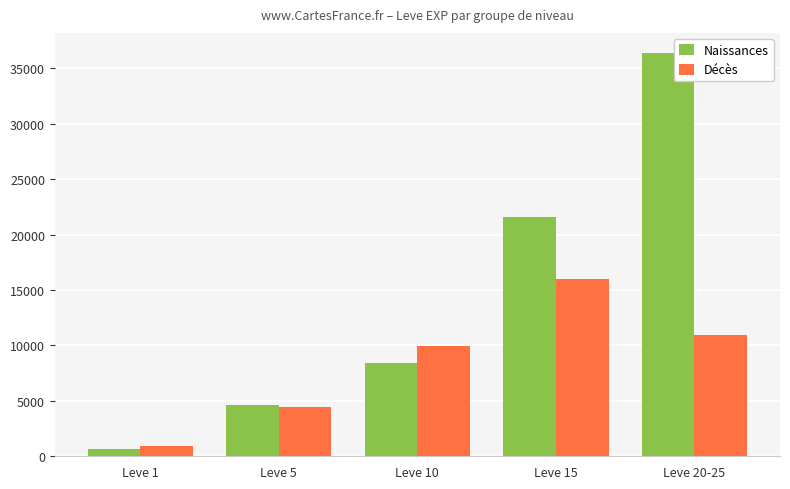

At which label is Naissances closest to 18510?

Leve 15